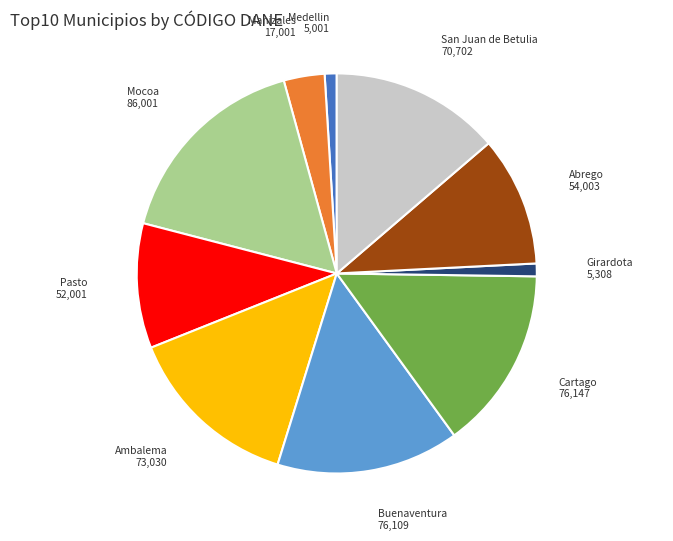

Combined, do Buenaventura and Pasto account for over 50%?

No